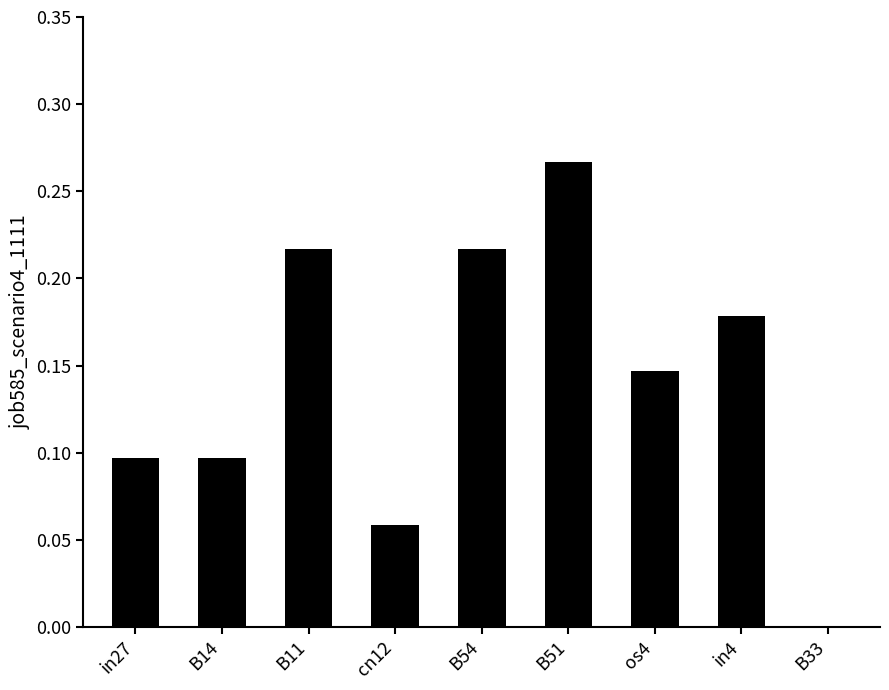

Which label corresponds to the largest value in the chart?

B51